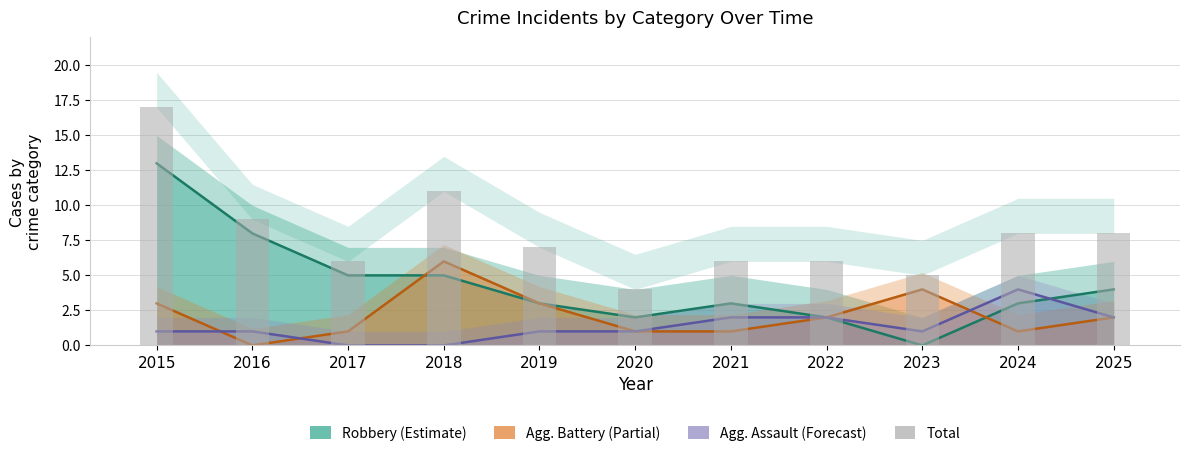

True or false: Aggravated Assault has a value of 2 at 2024.

False